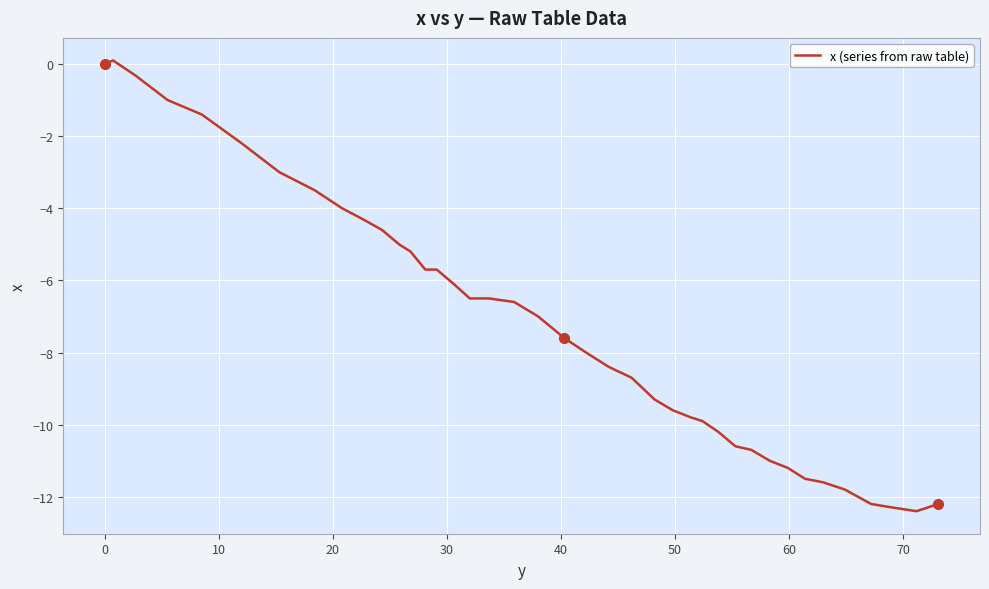

What is the smallest value displayed?

-12.4